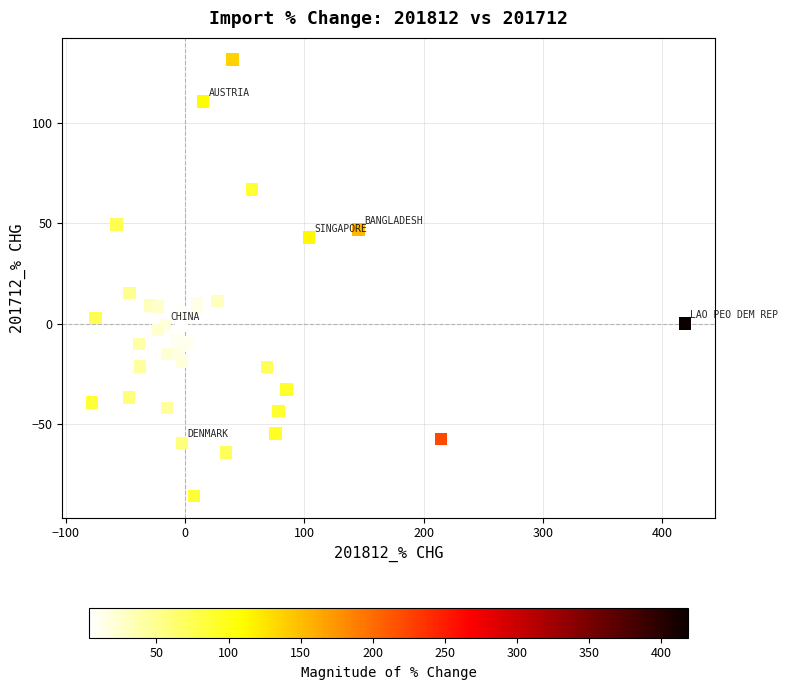

What Y value in the scatter plot is closest to 22?

15.1